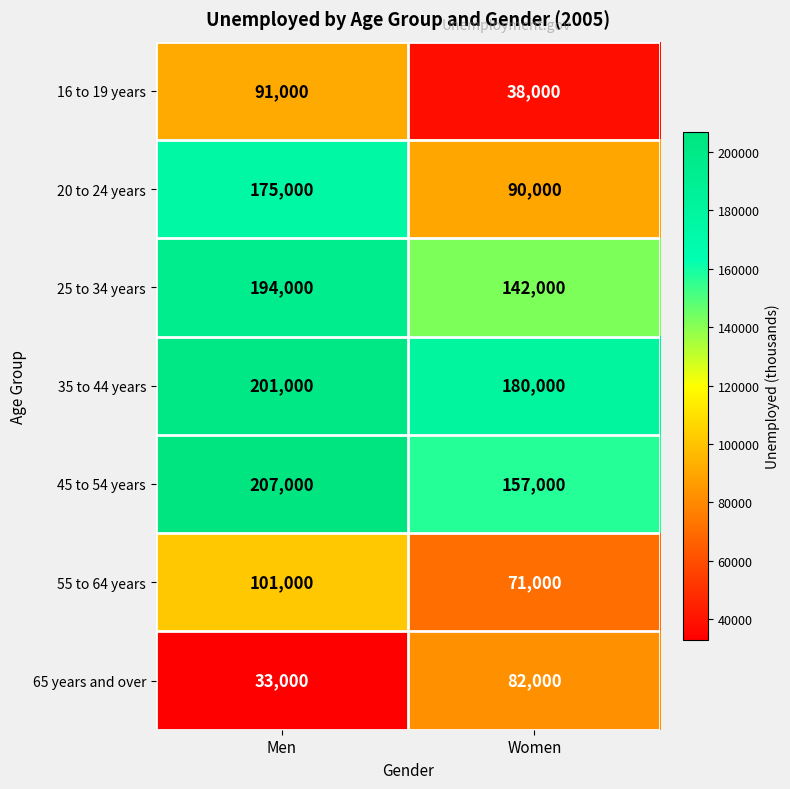

At how many categories does at least one series exceed 163323?

2